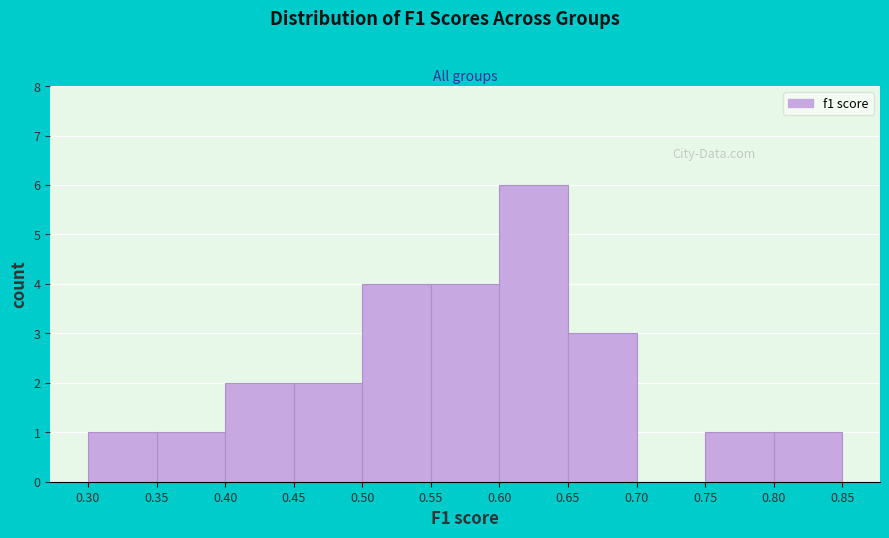

What is the height of the bar covering 0.30 to 0.35 on the x-axis? The values are not printed on the chart, so give them approximately, as read against the axis.

1